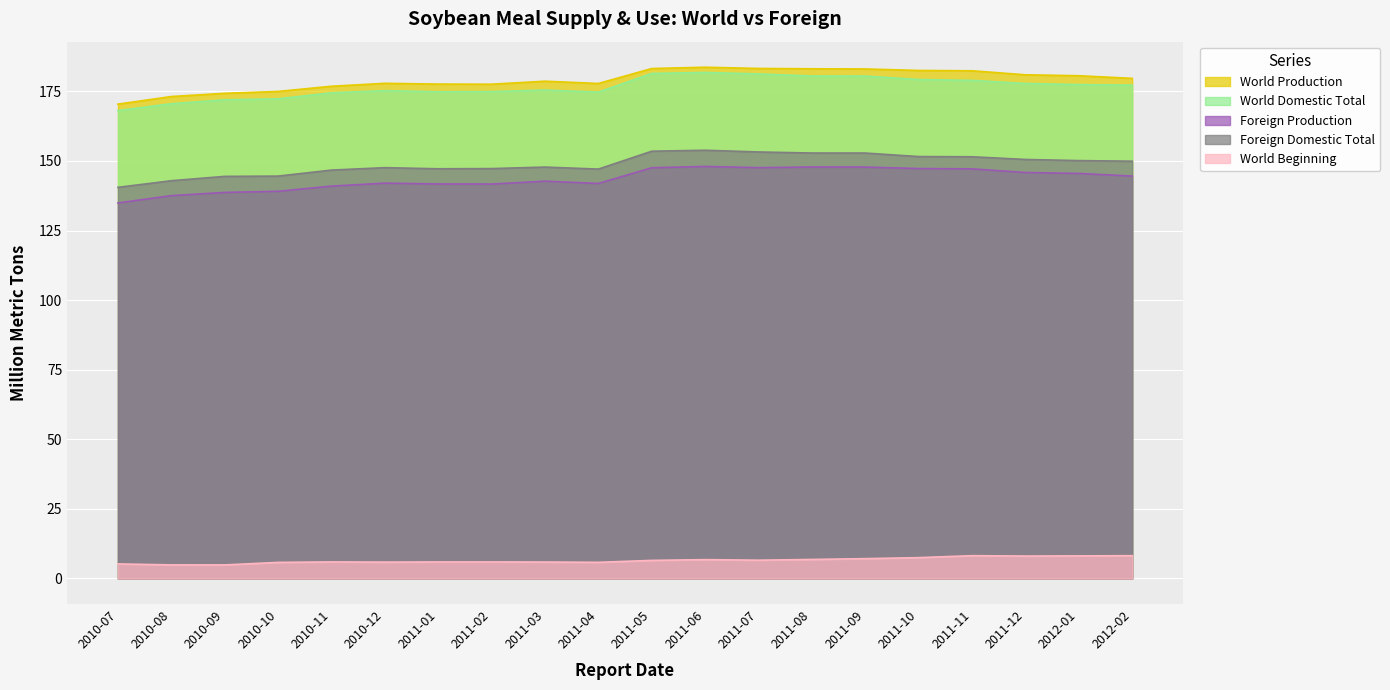

True or false: World Domestic Total and Foreign Production intersect in this chart.

False